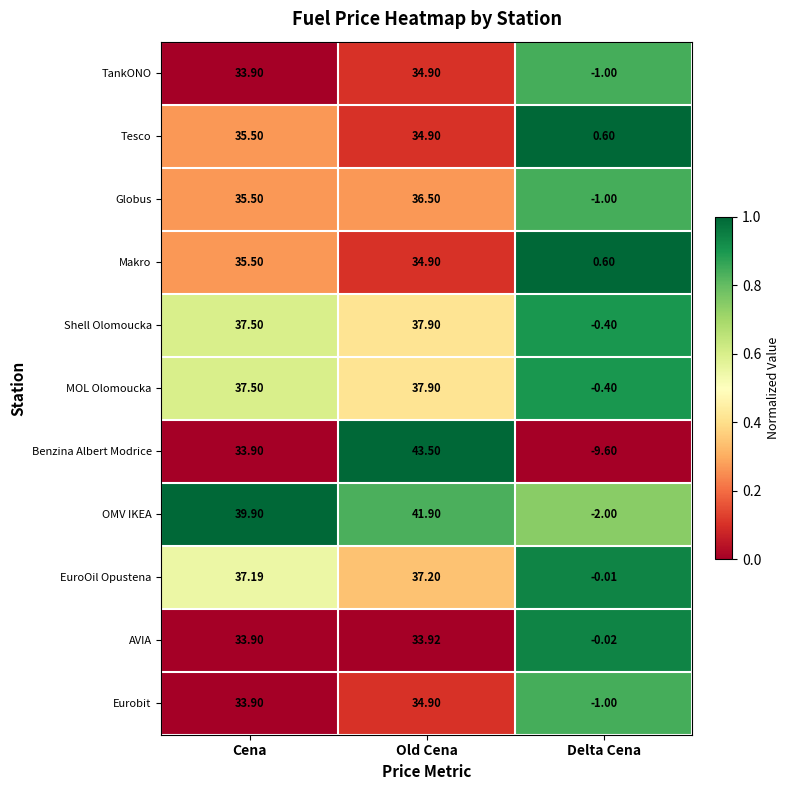

Which series has the largest range (max minus min)?

Benzina Albert Modrice